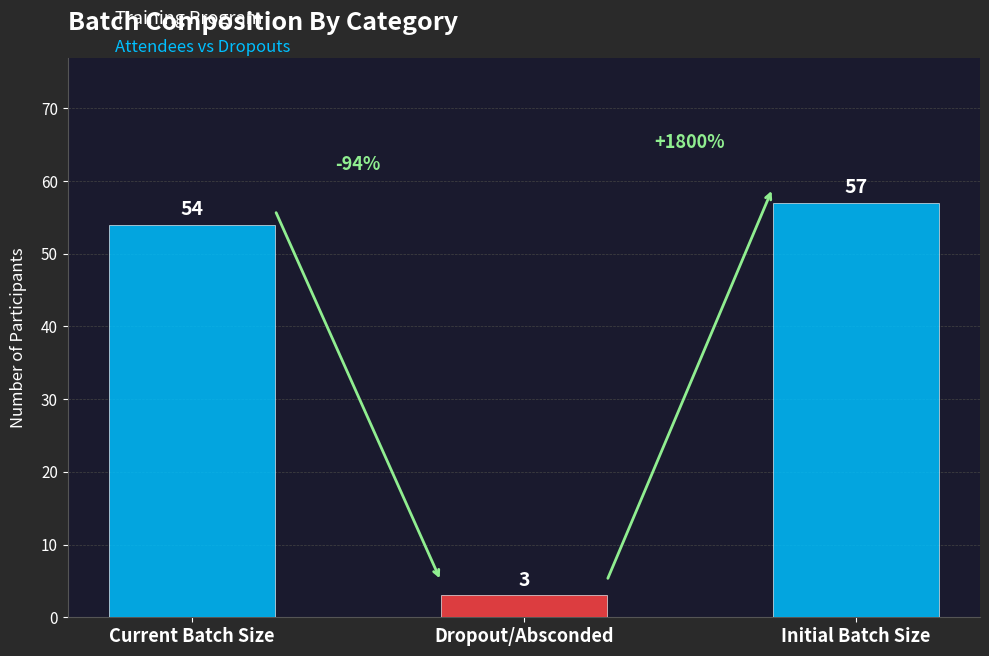

What is the label of the 2nd bar from the left?

Dropout/Absconded